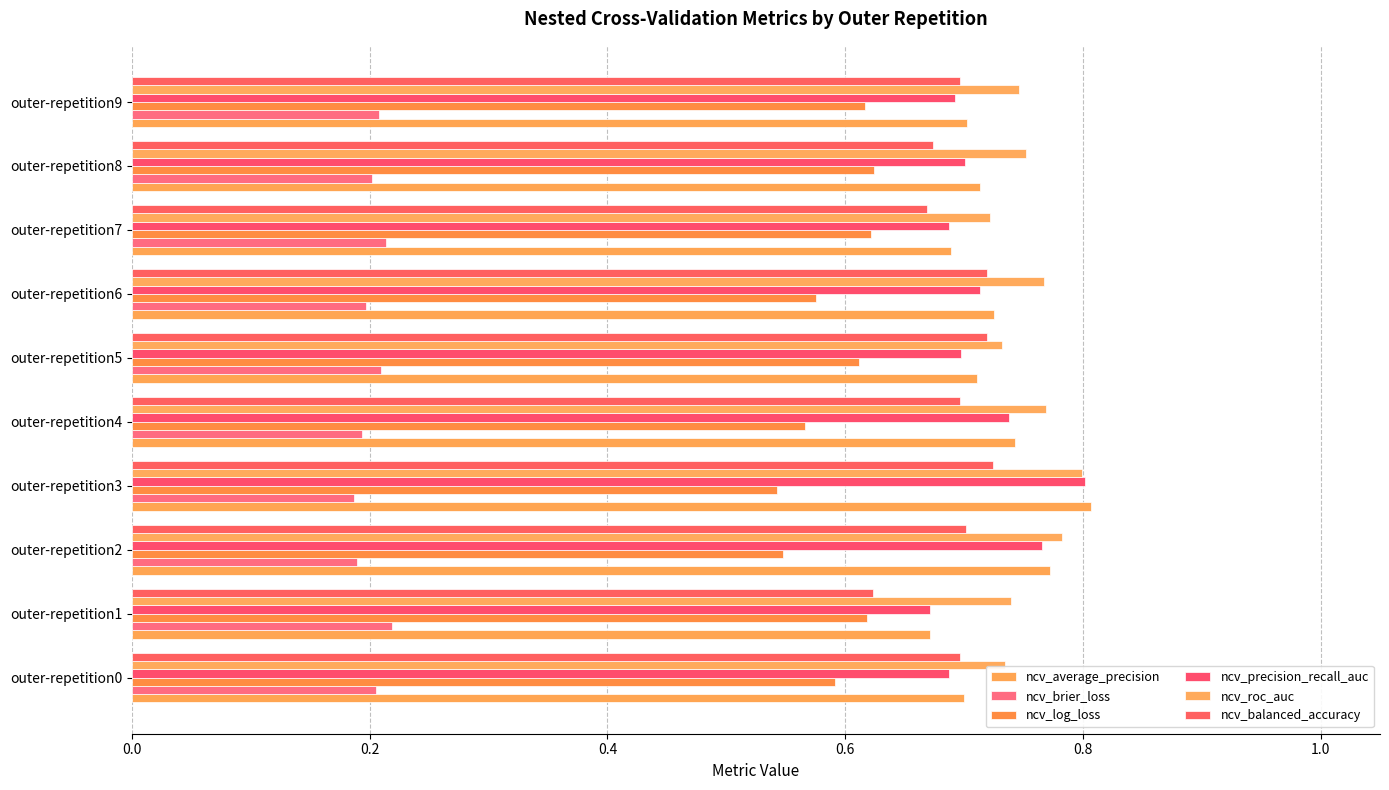

Reading left to right, list all the values displayed in this chart.

ncv_average_precision: 0.7	0.7	0.8	0.8	0.7	0.7	0.7	0.7	0.7	0.7
ncv_brier_loss: 0.2	0.2	0.2	0.2	0.2	0.2	0.2	0.2	0.2	0.2
ncv_log_loss: 0.6	0.6	0.5	0.5	0.6	0.6	0.6	0.6	0.6	0.6
ncv_precision_recall_auc: 0.7	0.7	0.8	0.8	0.7	0.7	0.7	0.7	0.7	0.7
ncv_roc_auc: 0.7	0.7	0.8	0.8	0.8	0.7	0.8	0.7	0.8	0.7
ncv_balanced_accuracy: 0.7	0.6	0.7	0.7	0.7	0.7	0.7	0.7	0.7	0.7